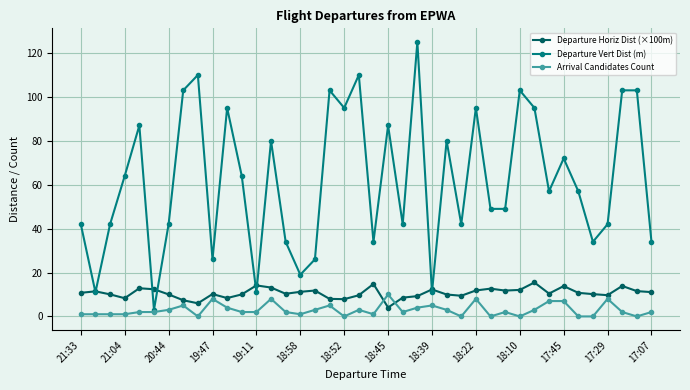

Which series has the widest spread of values?

Departure Vert Dist (m)